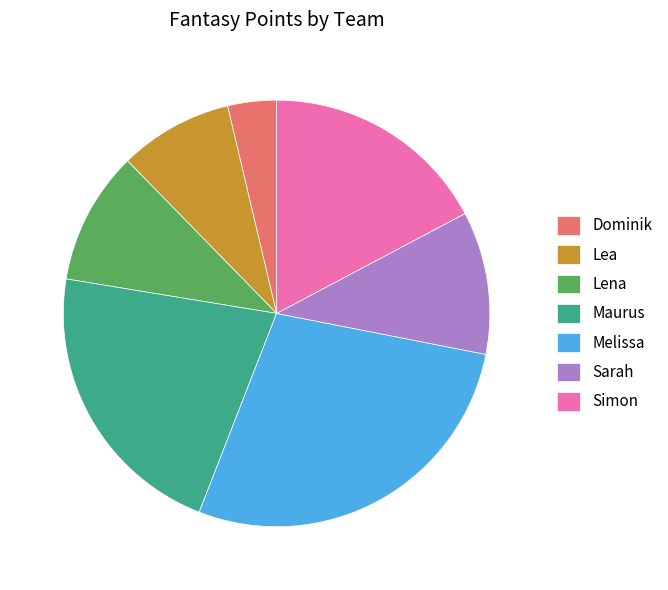

Is there a majority slice in this chart?

No